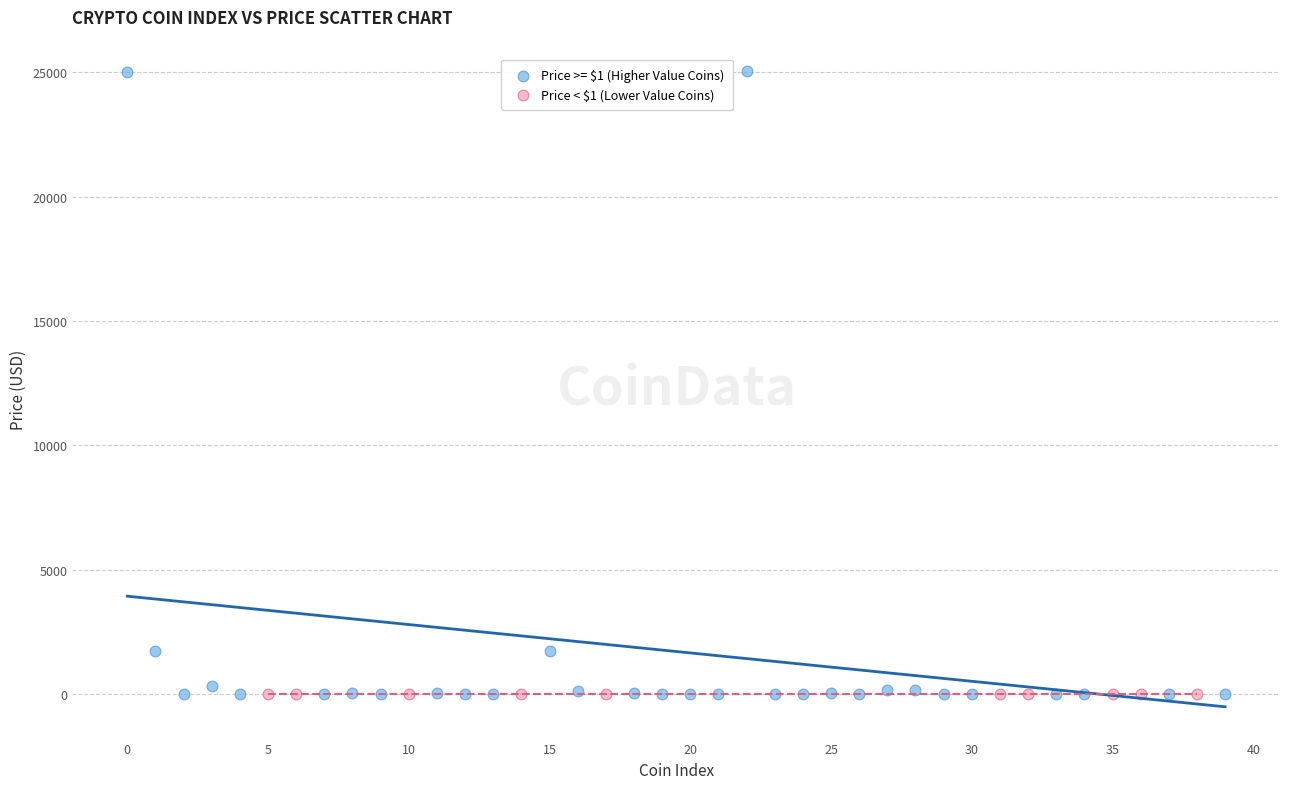

Which series contains the highest Y value?

Price >= $1 (Higher Value Coins)